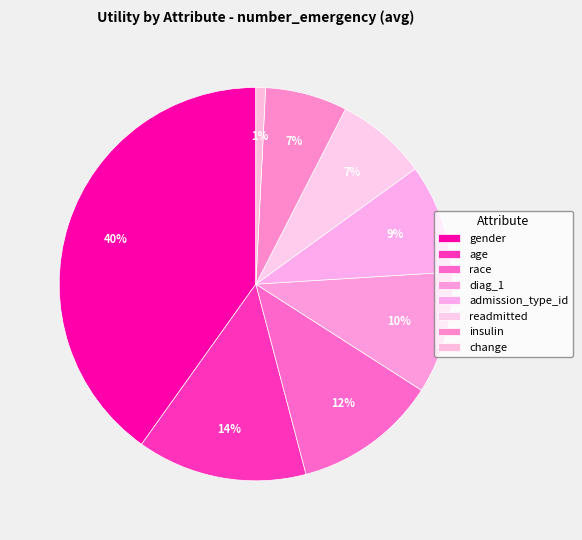

To the nearest percent, what percentage of the pie is gender?

40%